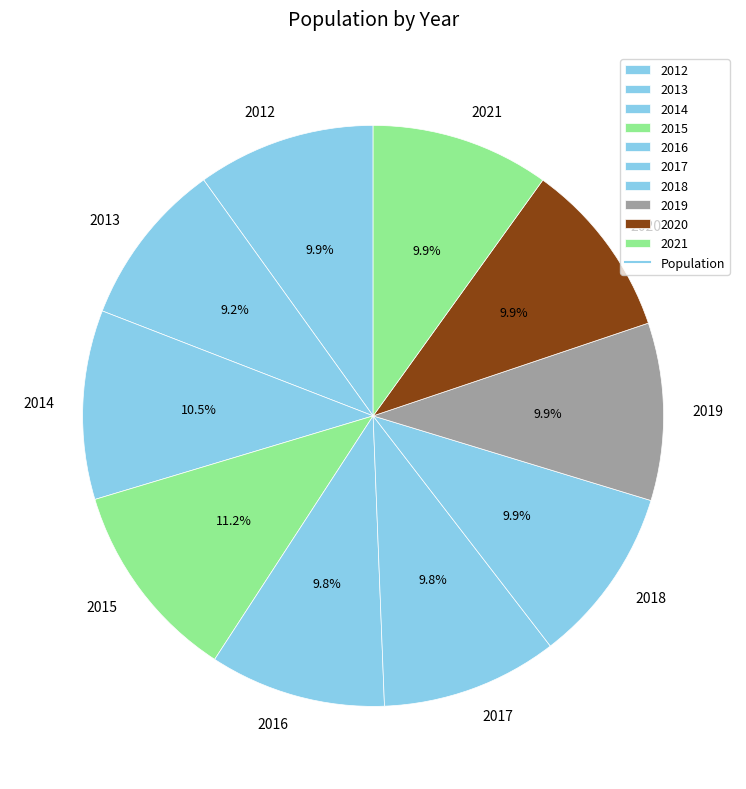

Which category has the biggest portion of the pie?

2015